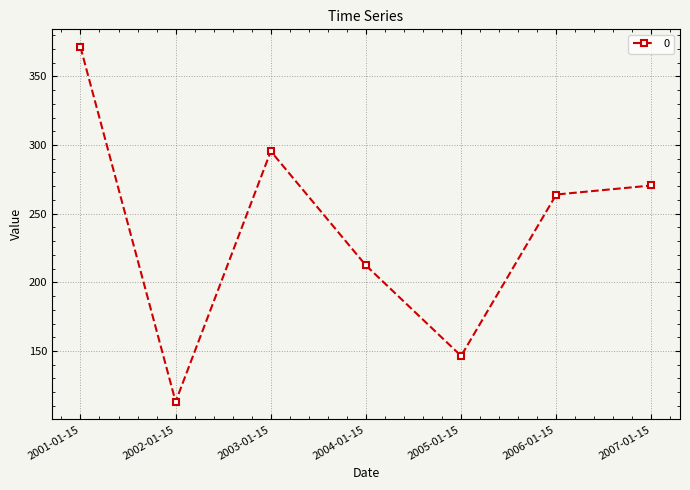

Reading left to right, extract all data points from this chart.

371.4	113.1	295.5	212.3	146.4	264.0	270.5